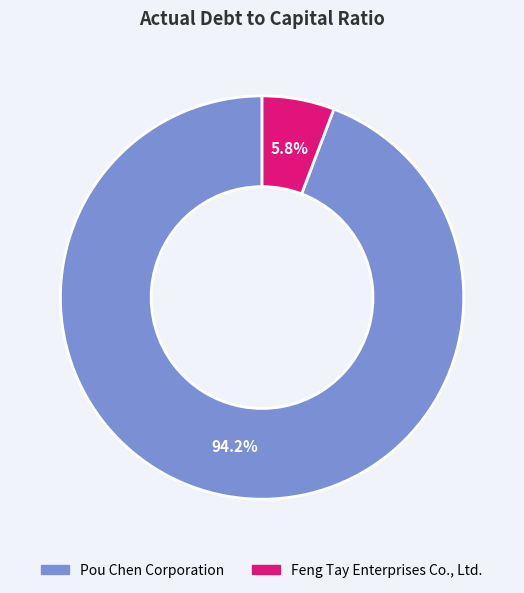

To the nearest percent, what percentage of the pie is Feng Tay Enterprises Co., Ltd.?

6%